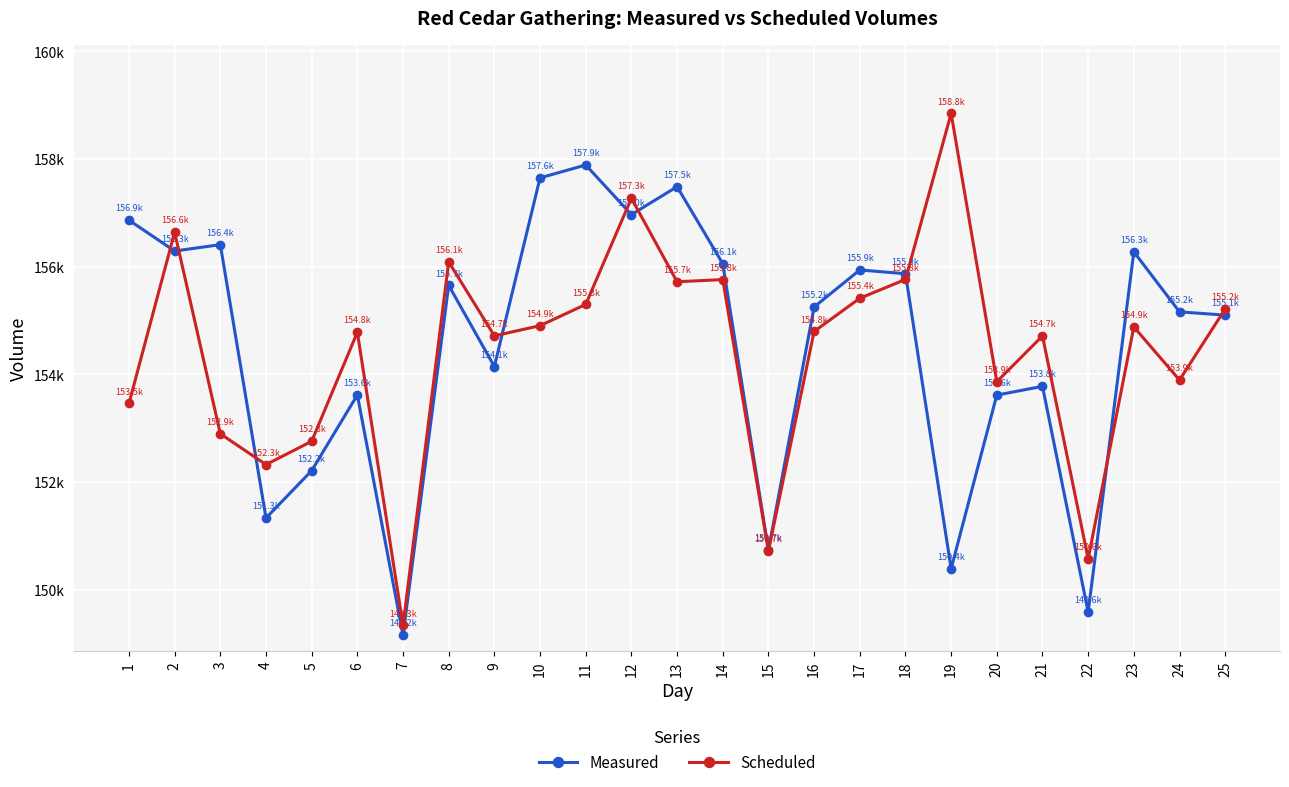

Which series has the largest range (max minus min)?

Scheduled